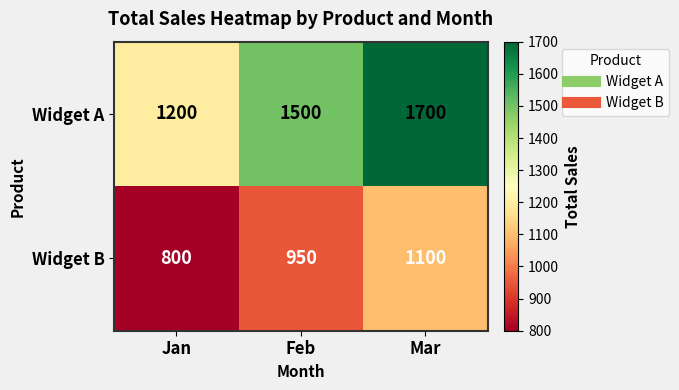

Reading left to right, extract all data points from this chart.

Widget A: Jan=1200	Feb=1500	Mar=1700
Widget B: Jan=800	Feb=950	Mar=1100